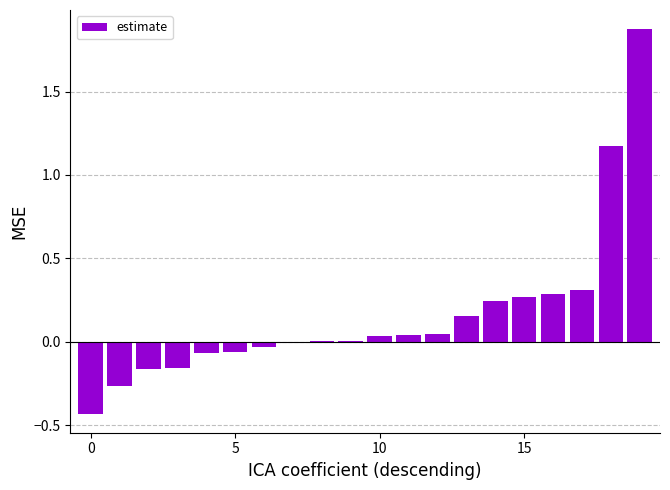

What is the sum of all values?

3.3